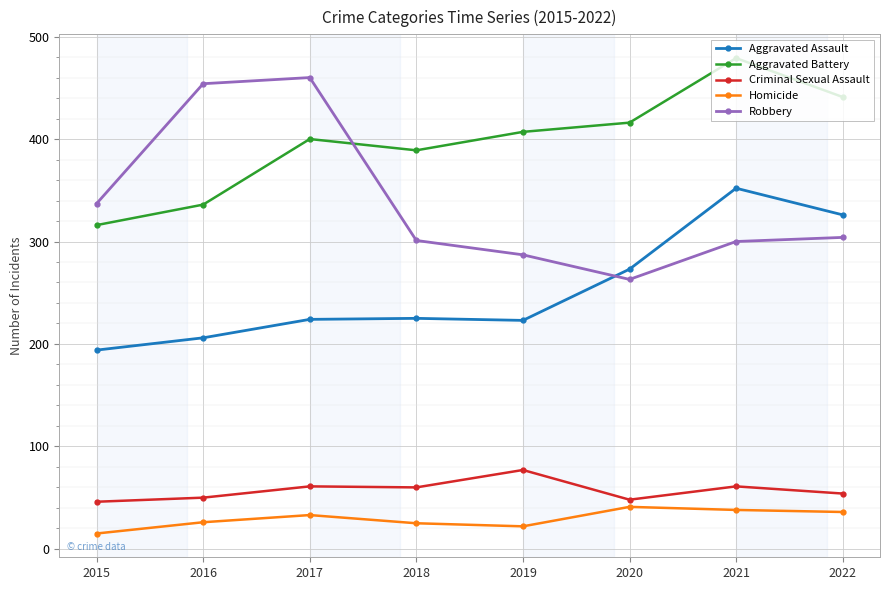

Is this an area chart (filled region under the line)?

No